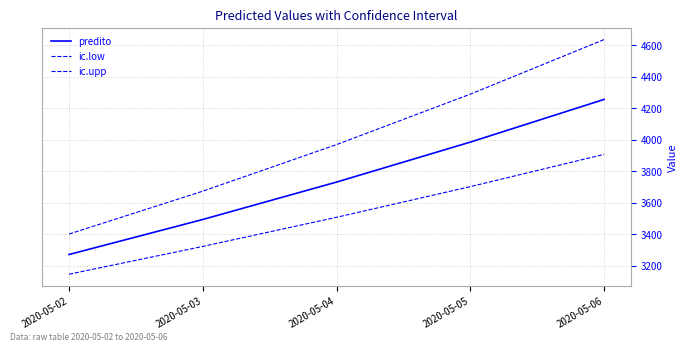

Which series has the largest range (max minus min)?

ic.upp